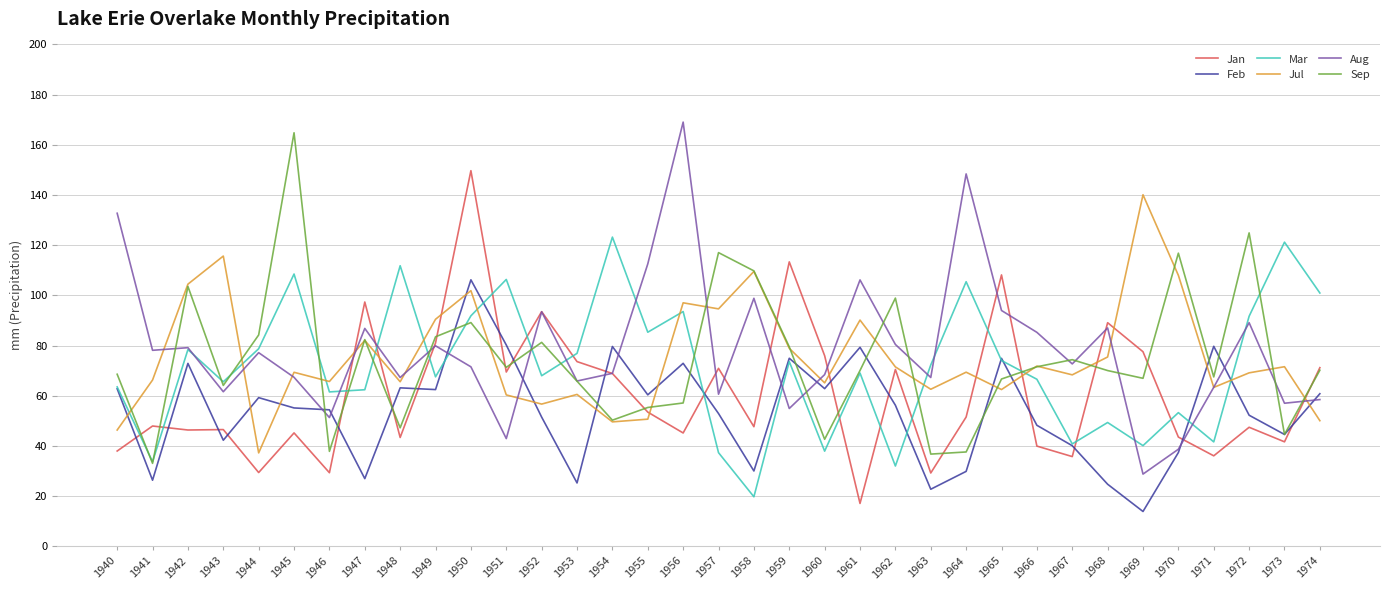

At which category does the chart reach its peak across all series?

1956